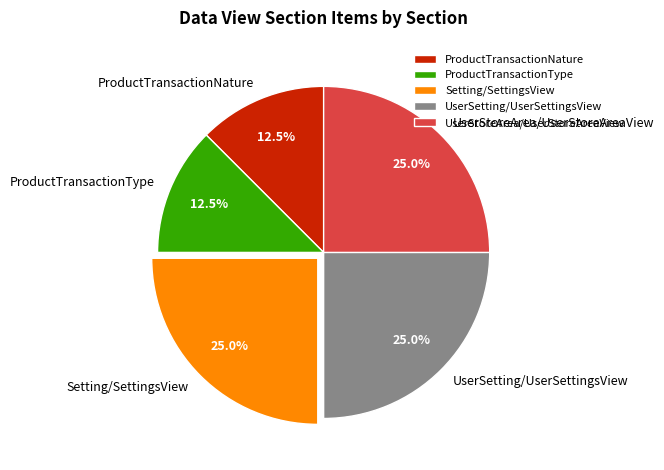

Count the number of slices in the pie.

5